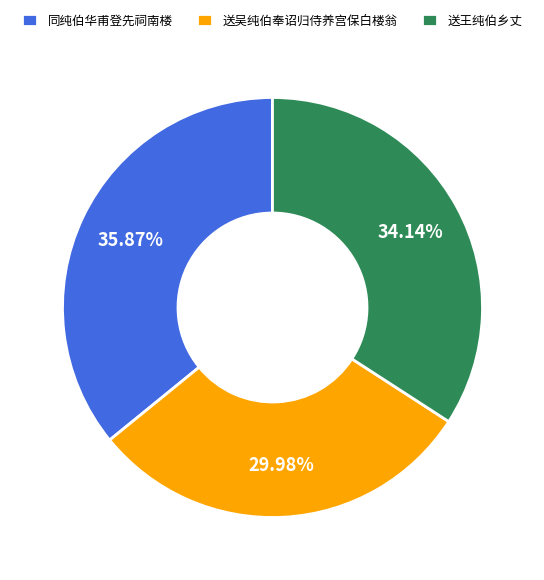

To the nearest percent, what percentage of the pie is 同纯伯华甫登先祠南楼?

36%